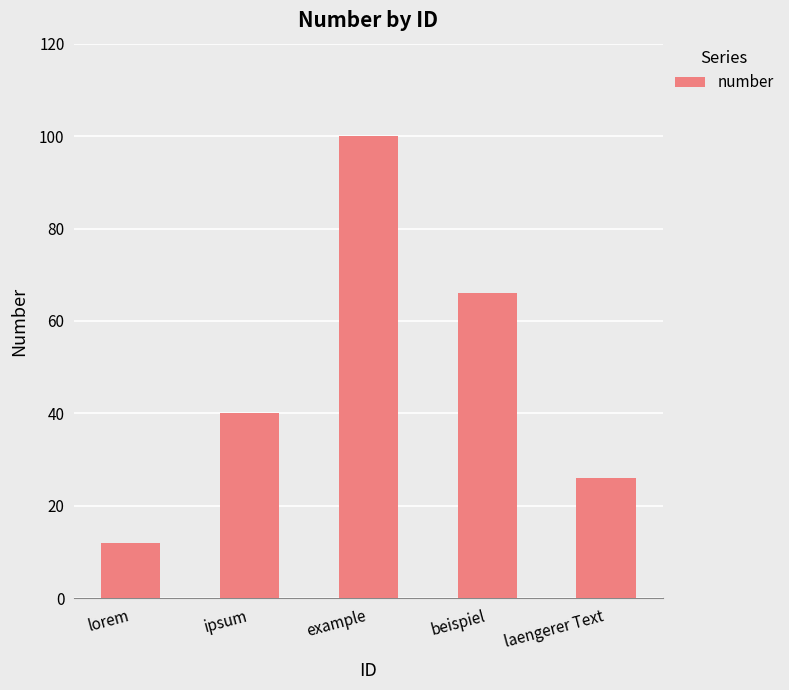

How many bars are there in total?

5